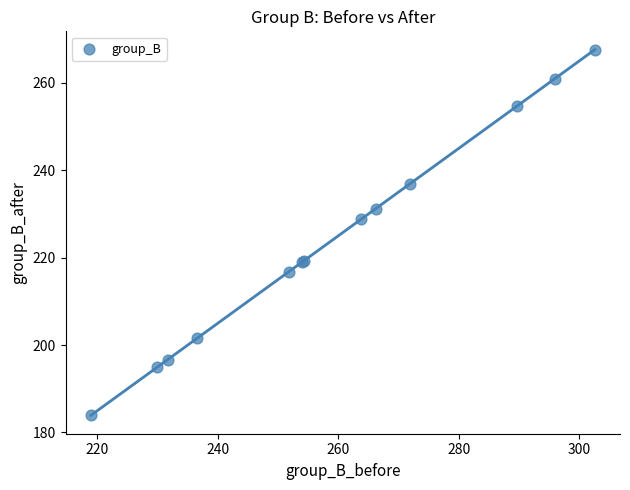

What Y value in the scatter plot is closest to 225?

228.8